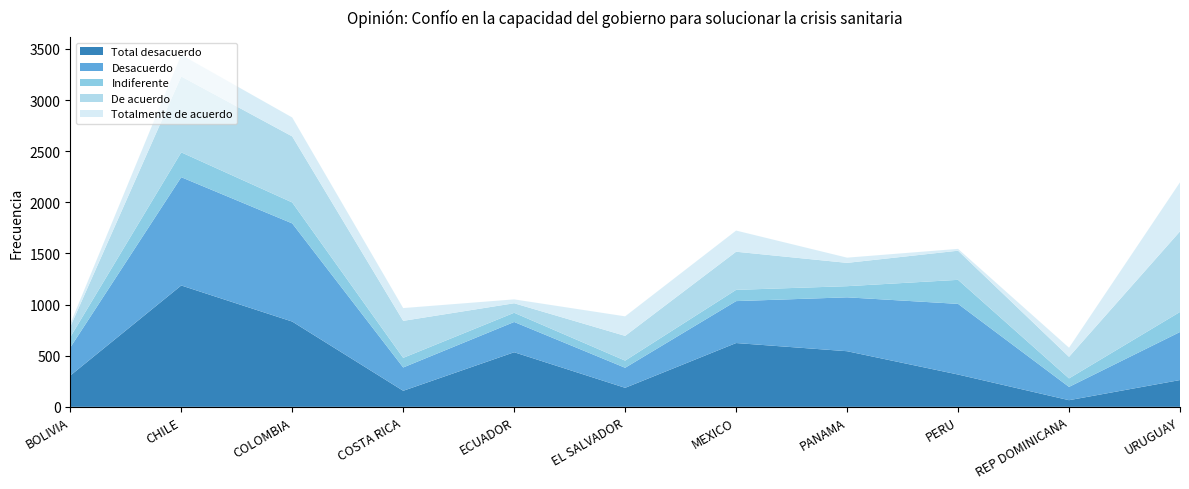

Reading left to right, list all the values displayed in this chart.

Total desacuerdo: BOLIVIA=306	CHILE=1187	COLOMBIA=834	COSTA RICA=157	ECUADOR=534	EL SALVADOR=186	MEXICO=624	PANAMA=544	PERU=316	REP DOMINICANA=65	URUGUAY=262
Desacuerdo: BOLIVIA=274	CHILE=1059	COLOMBIA=960	COSTA RICA=228	ECUADOR=296	EL SALVADOR=196	MEXICO=410	PANAMA=527	PERU=691	REP DOMINICANA=130	URUGUAY=470
Indiferente: BOLIVIA=102	CHILE=243	COLOMBIA=205	COSTA RICA=94	ECUADOR=90	EL SALVADOR=70	MEXICO=110	PANAMA=109	PERU=235	REP DOMINICANA=83	URUGUAY=196
De acuerdo: BOLIVIA=101	CHILE=742	COLOMBIA=646	COSTA RICA=362	ECUADOR=93	EL SALVADOR=242	MEXICO=373	PANAMA=228	PERU=285	REP DOMINICANA=211	URUGUAY=788
Totalmente de acuerdo: BOLIVIA=29	CHILE=212	COLOMBIA=185	COSTA RICA=125	ECUADOR=38	EL SALVADOR=191	MEXICO=207	PANAMA=51	PERU=18	REP DOMINICANA=89	URUGUAY=480